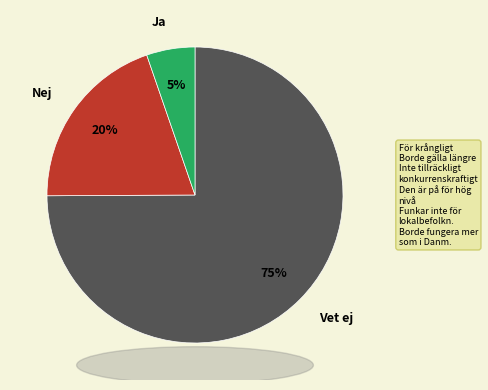

To the nearest percent, what is the difference between the largest and smallest slice percentages?

70%